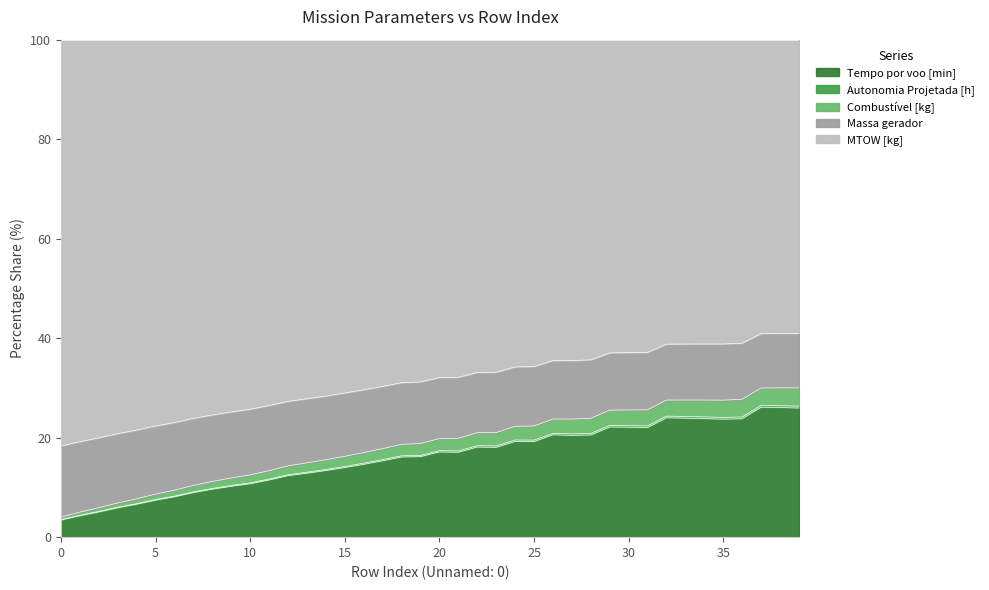

True or false: Tempo por voo [min] and Combustível [kg] cross at least once.

False